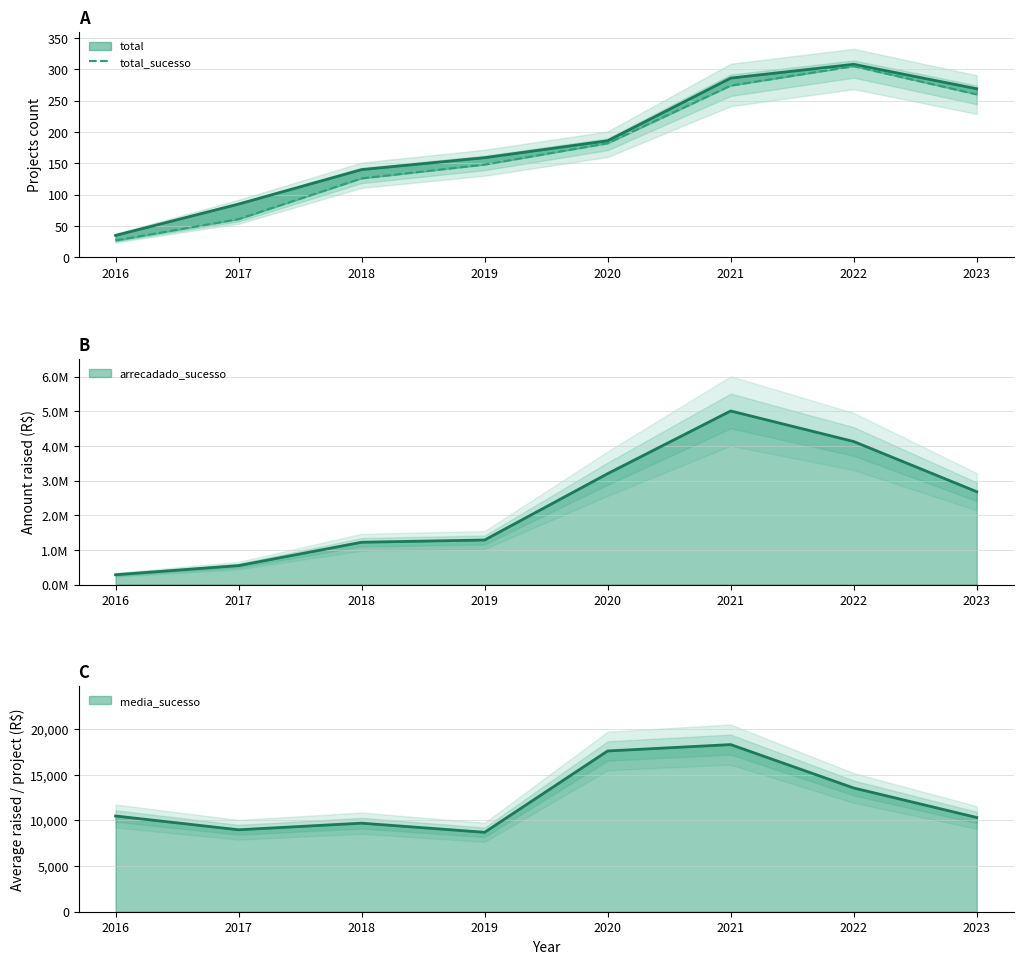

Which category has the lowest value across all series?

2016